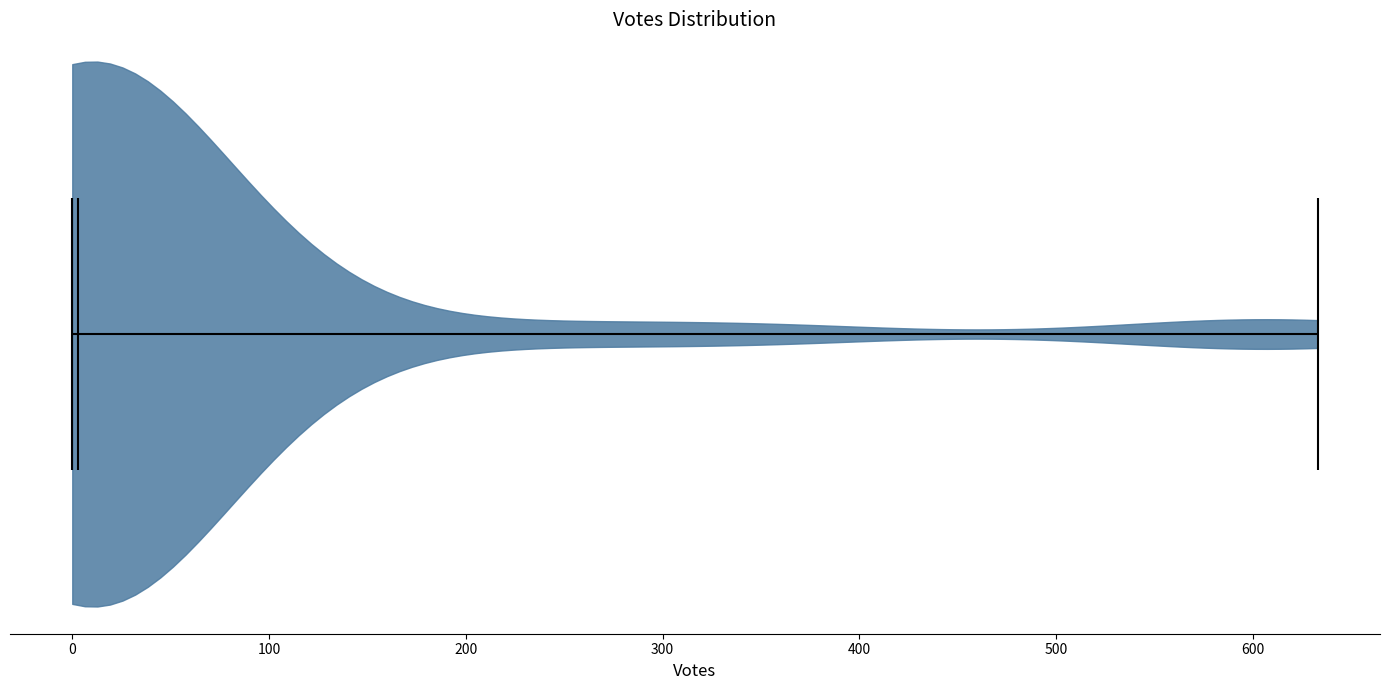

Read this violin plot against the x-axis: where its median line is, and the lowest and highest points the violin reaches. The values are not printed on the chart, so give them approximately, as read against the axis.

median line 0, lowest point 0, highest point 630